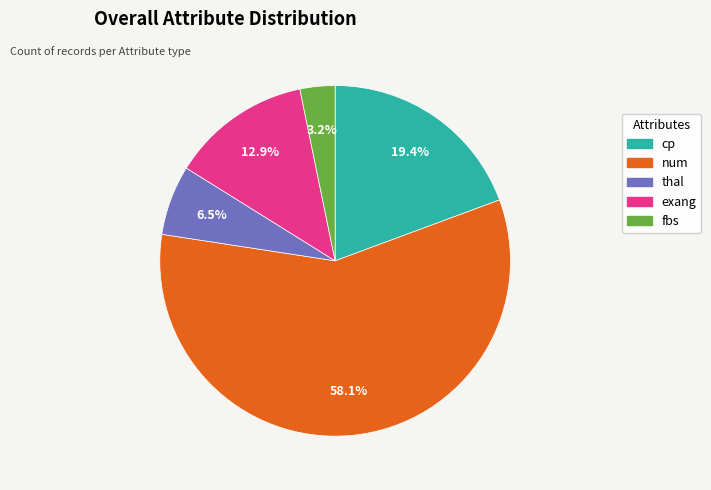

Is it true that cp is 14% of the pie?

False